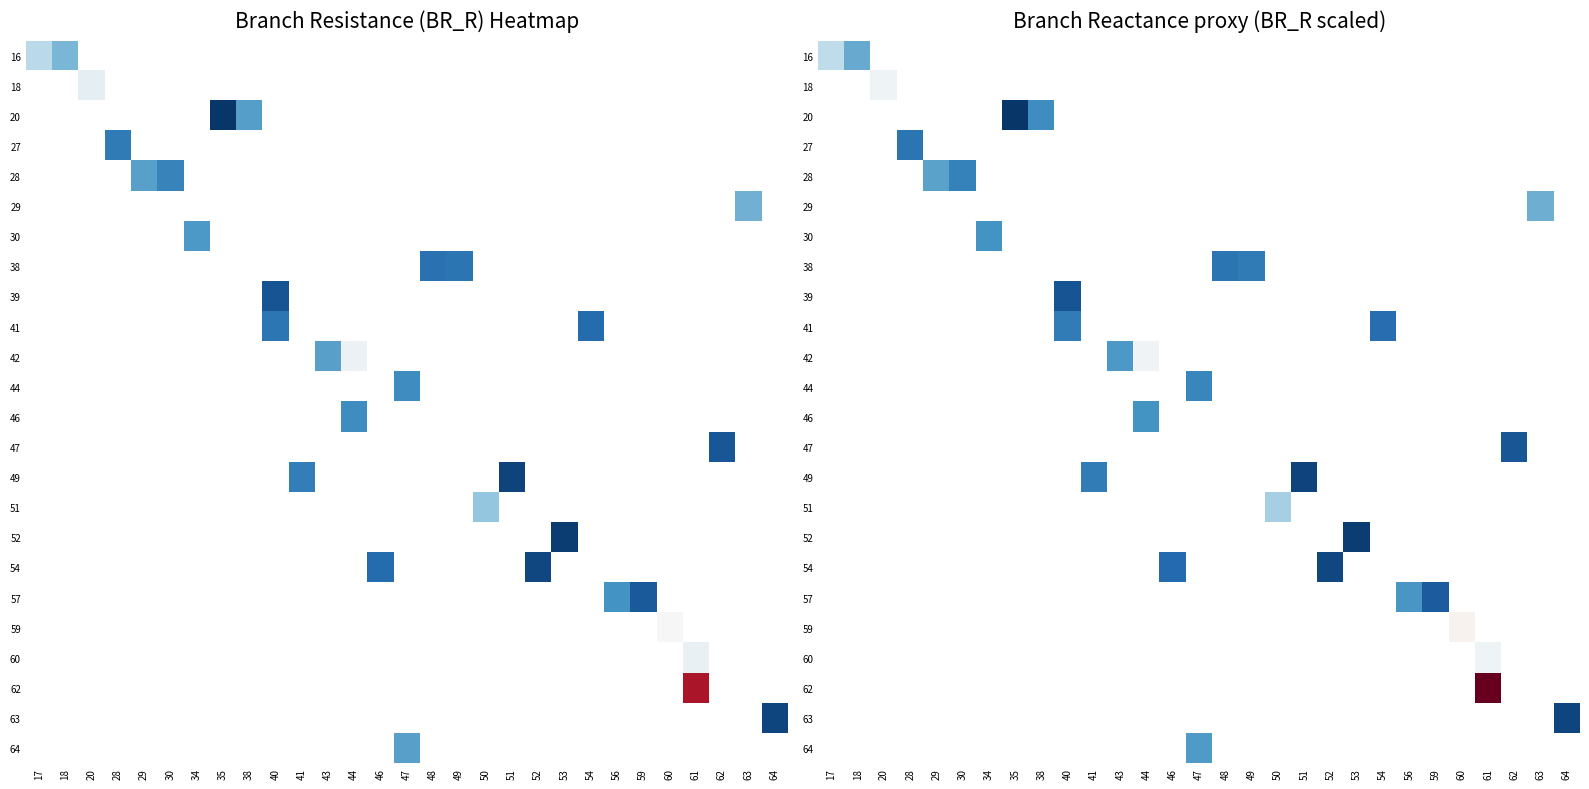

Count the number of data series in this chart.

24